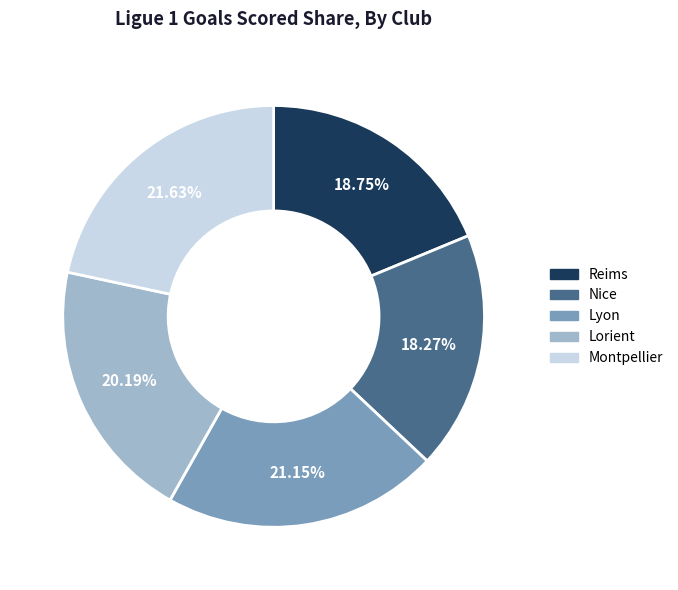

Is the sum of Lyon and Nice greater than half?

No